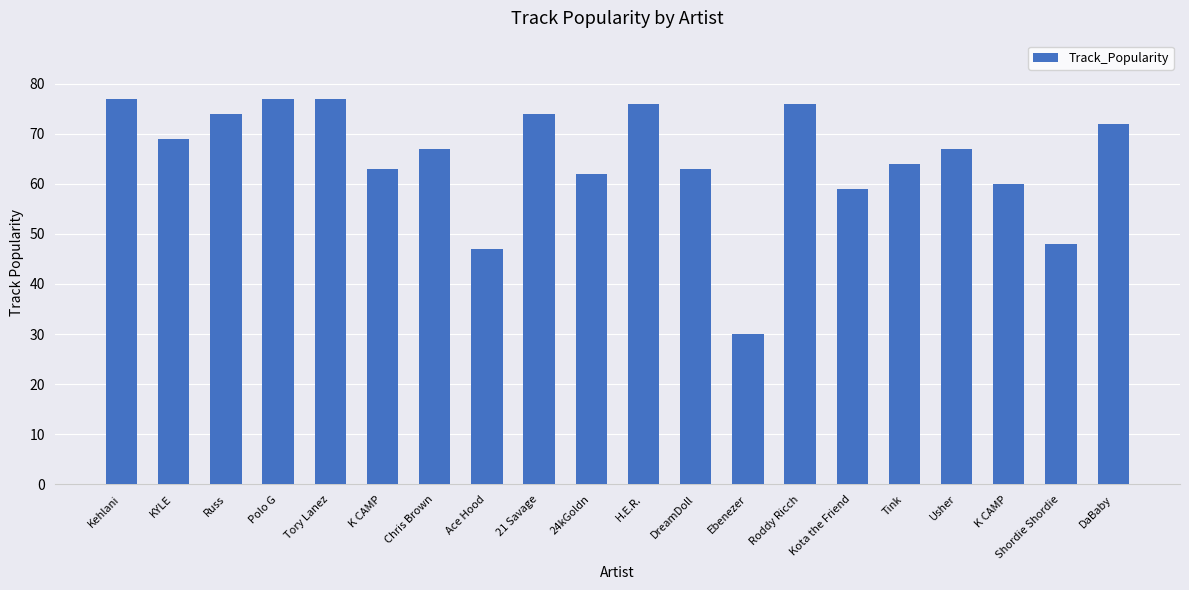

How many bars are there in total?

20